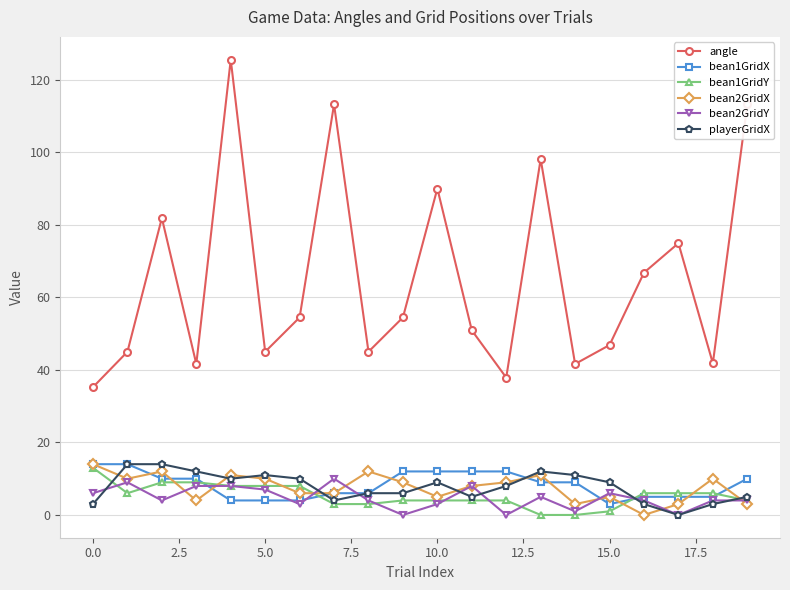

True or false: bean1GridX and bean2GridX cross at least once.

True